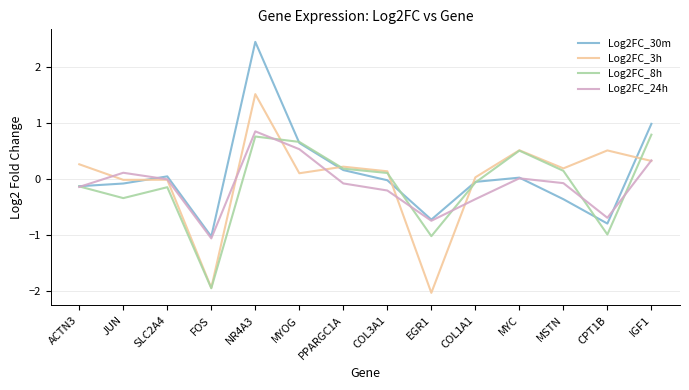

Is it true that Log2FC_30m equals -0.4 at MSTN?

True